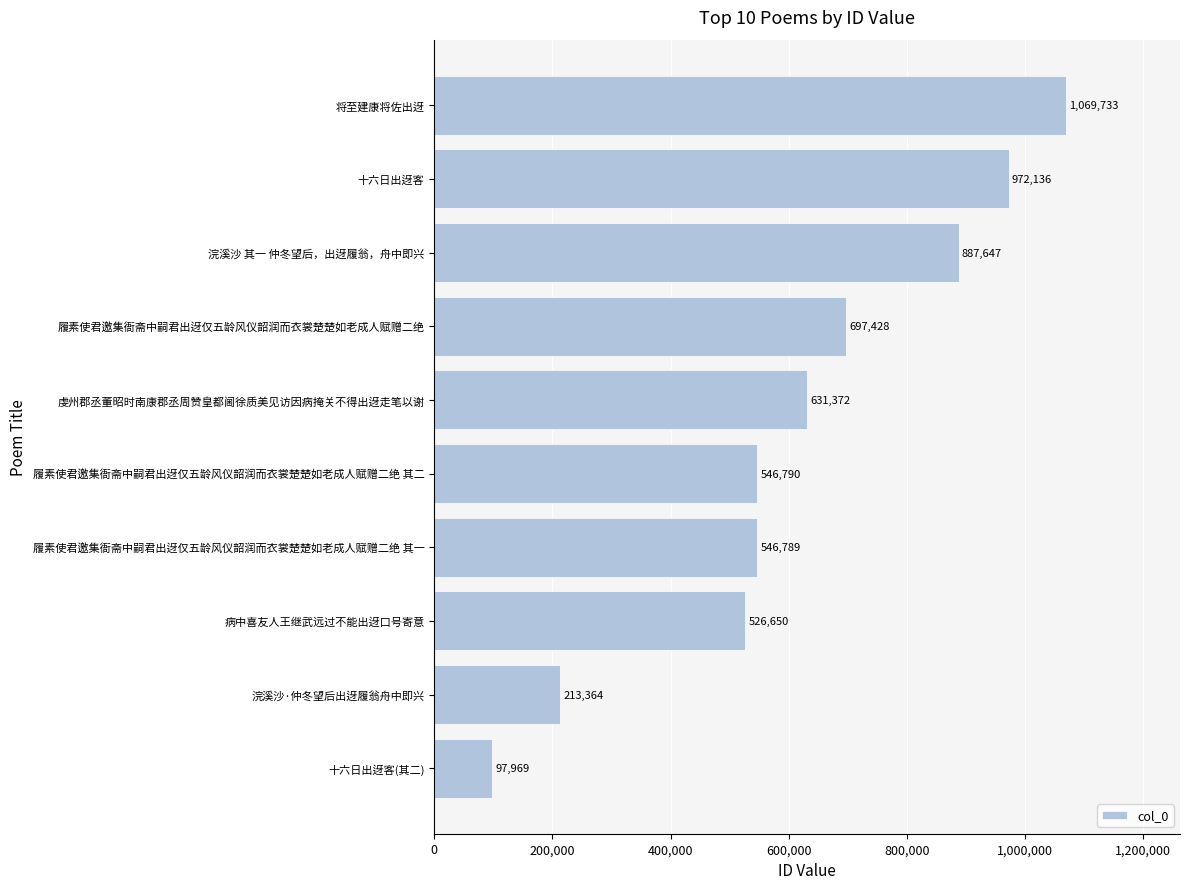

True or false: the data shows 546789 at 履素使君邀集衙斋中嗣君出迓仅五龄风仪韶润而衣裳楚楚如老成人赋赠二绝 其一.

True